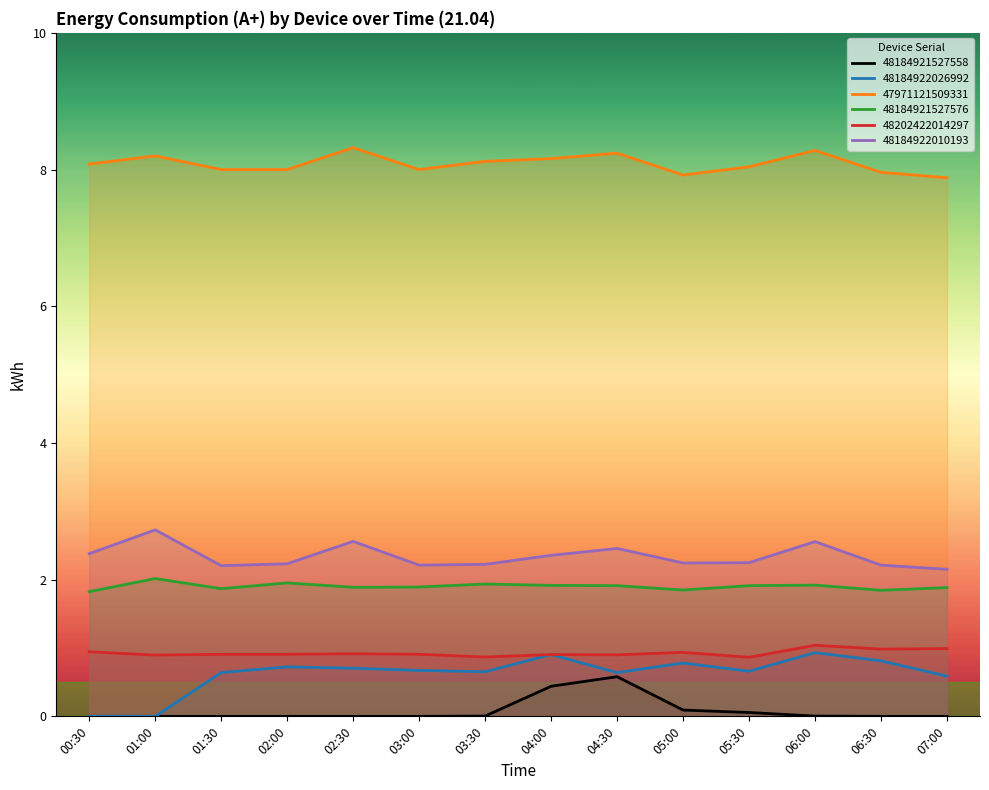

Reading left to right, what are all the values shown in this chart?

48184921527558: 00:30=0.0	01:00=0.0	01:30=0.0	02:00=0.0	02:30=0.0	03:00=0.0	03:30=0.0	04:00=0.4	04:30=0.6	05:00=0.1	05:30=0.1	06:00=0.0	06:30=0.0	07:00=0.0
48184922026992: 00:30=0.0	01:00=0.0	01:30=0.6	02:00=0.7	02:30=0.7	03:00=0.7	03:30=0.7	04:00=0.9	04:30=0.6	05:00=0.8	05:30=0.7	06:00=0.9	06:30=0.8	07:00=0.6
47971121509331: 00:30=8.1	01:00=8.2	01:30=8.0	02:00=8.0	02:30=8.3	03:00=8.0	03:30=8.1	04:00=8.2	04:30=8.2	05:00=7.9	05:30=8.0	06:00=8.3	06:30=8.0	07:00=7.9
48184921527576: 00:30=1.8	01:00=2.0	01:30=1.9	02:00=2.0	02:30=1.9	03:00=1.9	03:30=1.9	04:00=1.9	04:30=1.9	05:00=1.8	05:30=1.9	06:00=1.9	06:30=1.8	07:00=1.9
48202422014297: 00:30=0.9	01:00=0.9	01:30=0.9	02:00=0.9	02:30=0.9	03:00=0.9	03:30=0.9	04:00=0.9	04:30=0.9	05:00=0.9	05:30=0.9	06:00=1.0	06:30=1.0	07:00=1.0
48184922010193: 00:30=2.4	01:00=2.7	01:30=2.2	02:00=2.2	02:30=2.6	03:00=2.2	03:30=2.2	04:00=2.4	04:30=2.5	05:00=2.2	05:30=2.2	06:00=2.6	06:30=2.2	07:00=2.2